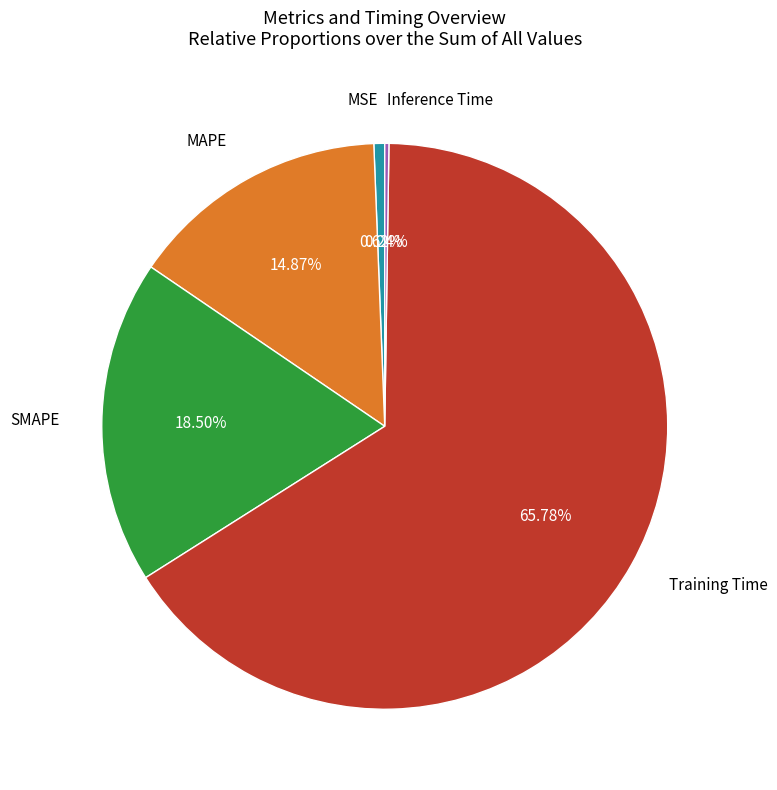

To the nearest percent, what is the average slice percentage?

20%